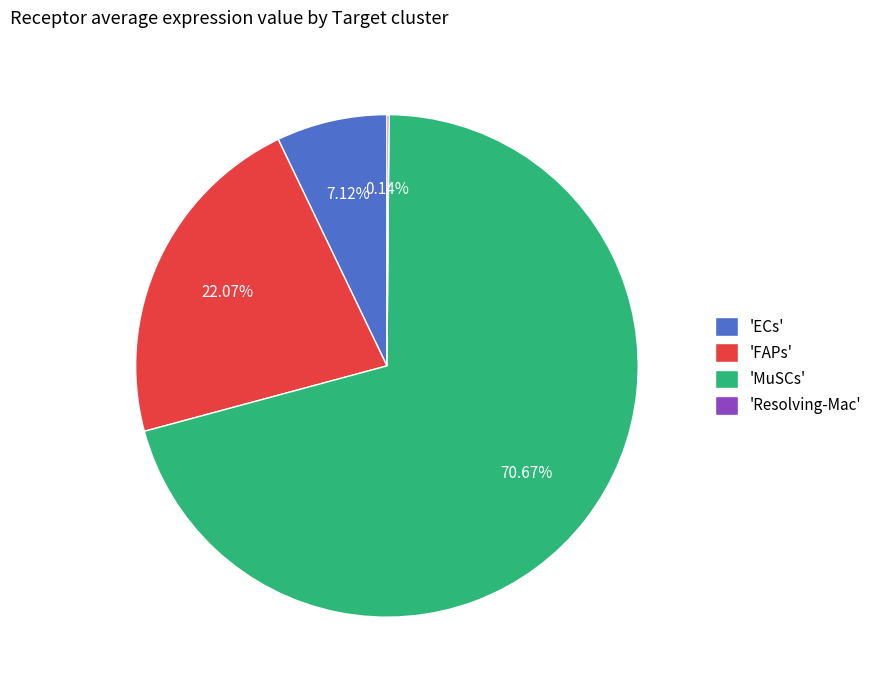

Between 'FAPs' and 'MuSCs', which is larger?

'MuSCs'